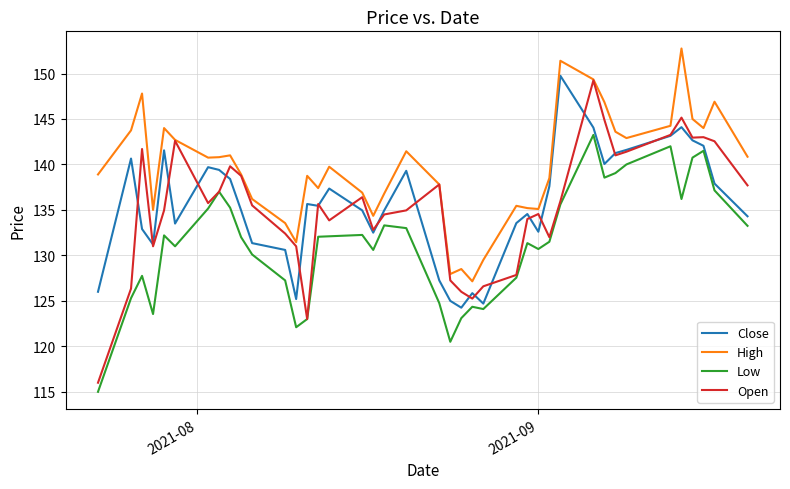

Which series has the widest spread of values?

Open